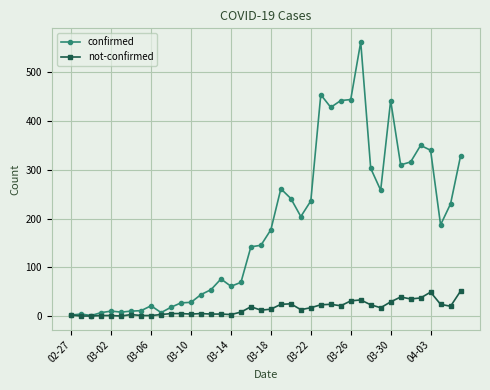

How many lines are shown in the chart?

2